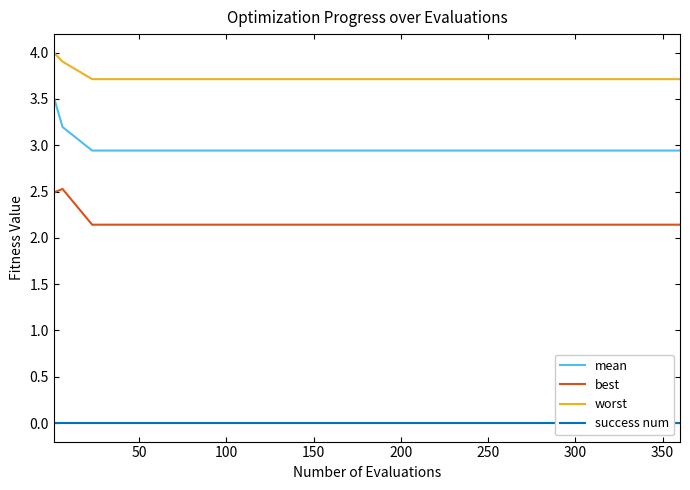

Which series has the widest spread of values?

mean